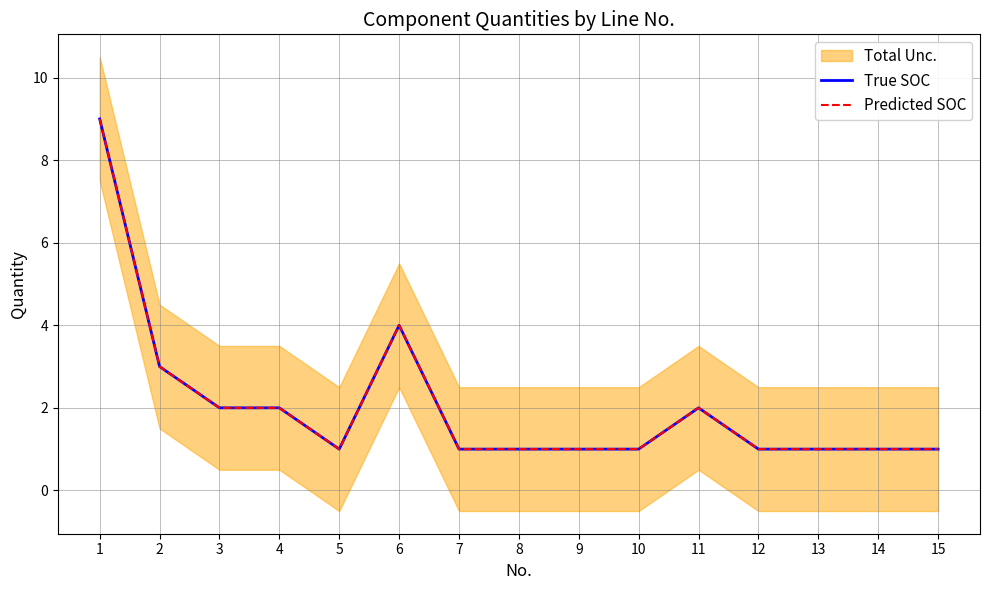

How many Predicted SOC values are between 1 and 2?

12